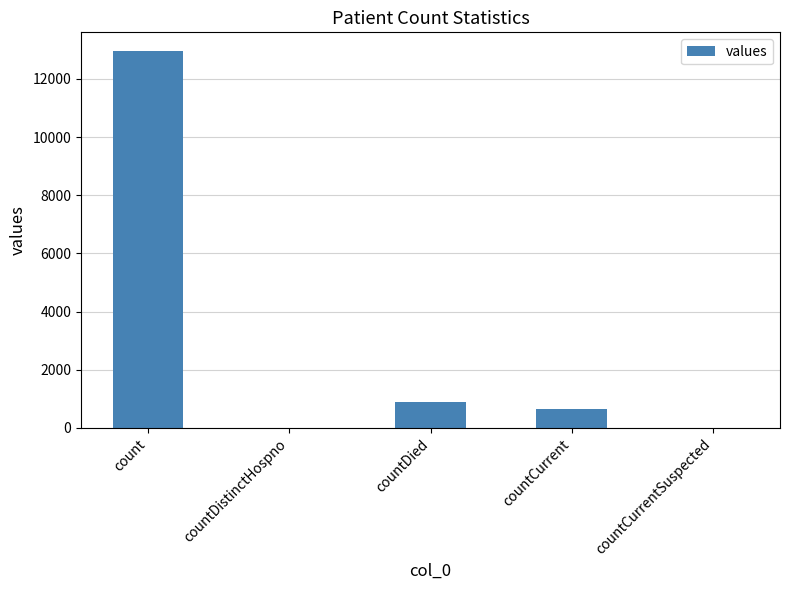

The value at countCurrentSuspected is 0. True or false?

True